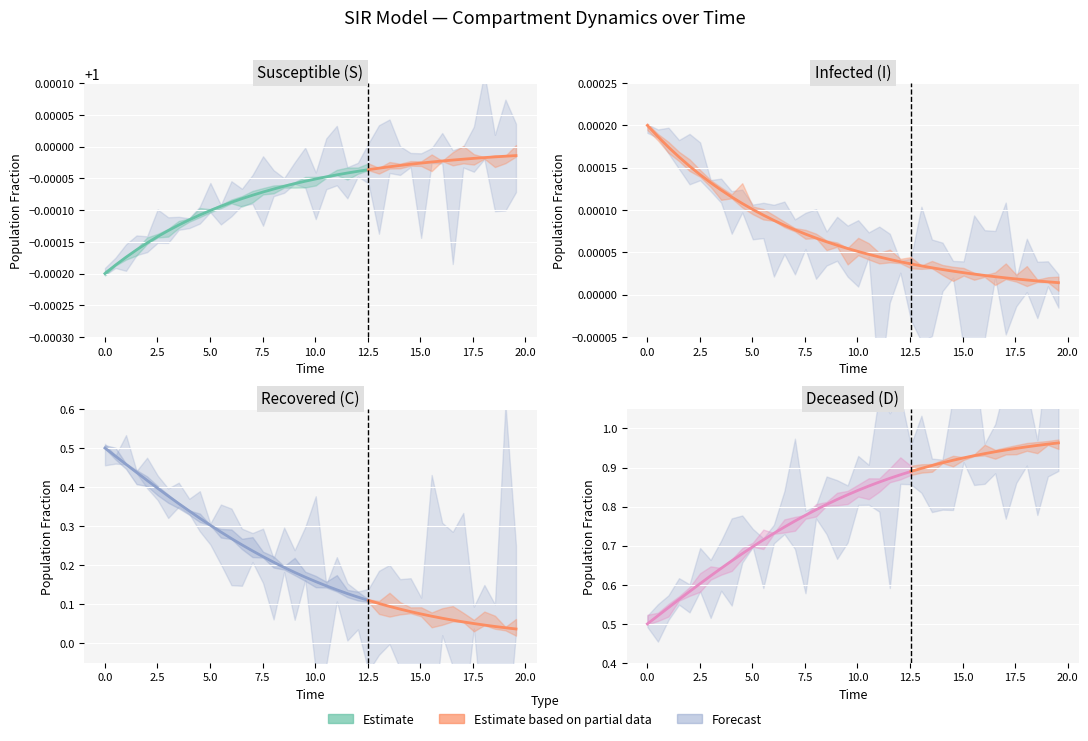

Which has a higher value, 14 or 5?

14